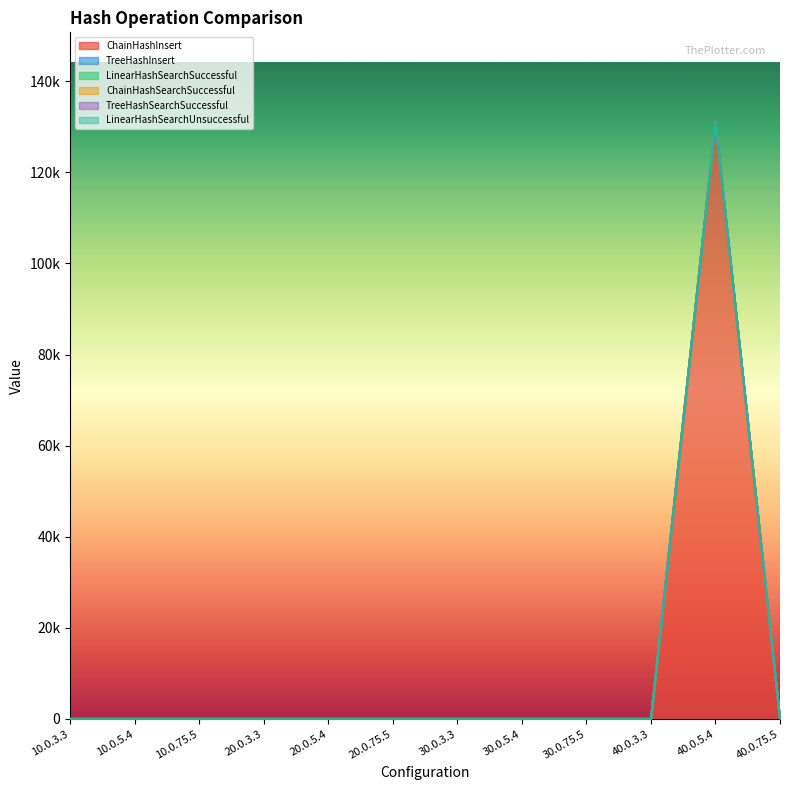

The value of ChainHashInsert at 20.0.75.5 is 47216. True or false?

False